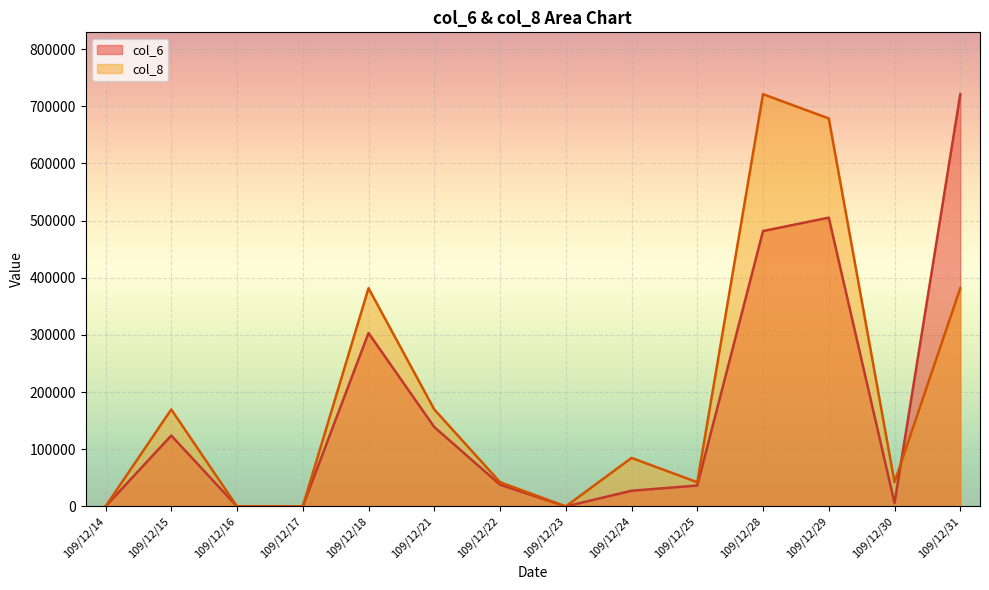

How many data points in col_6 are above 38100?

6